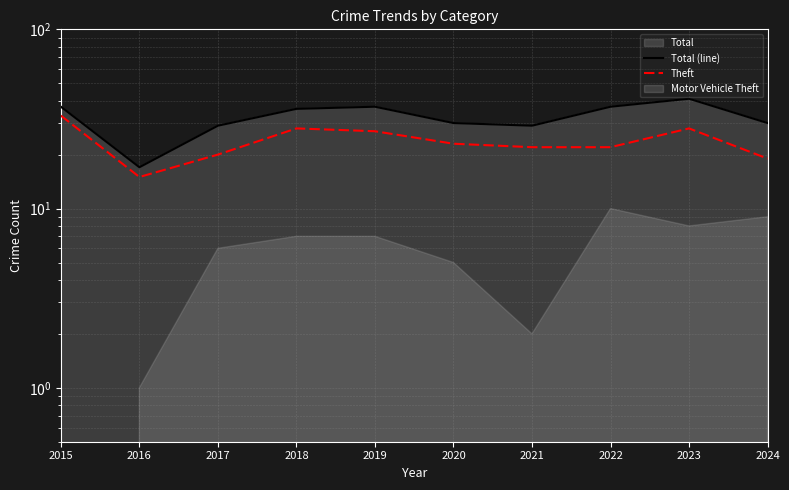

The value of Theft at 2021 is 22. True or false?

True